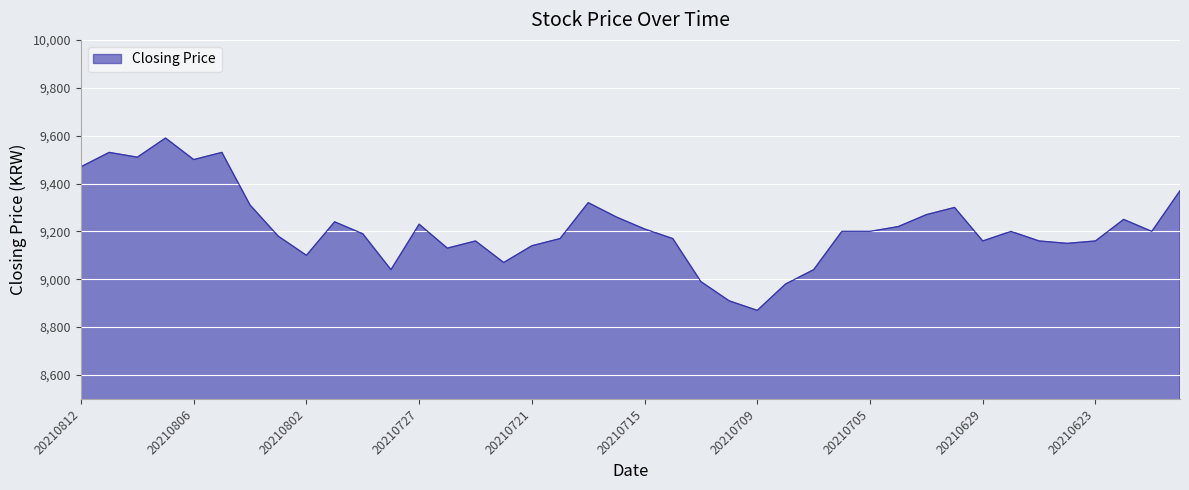

What is the difference between the maximum and minimum values?

720